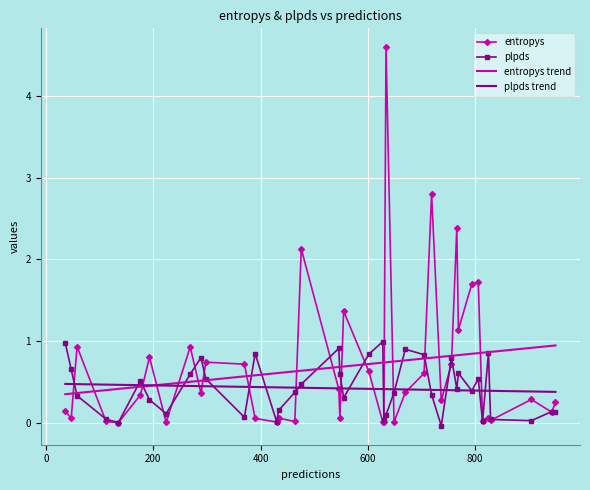

What is the lowest value of the plpds trend series?

0.4